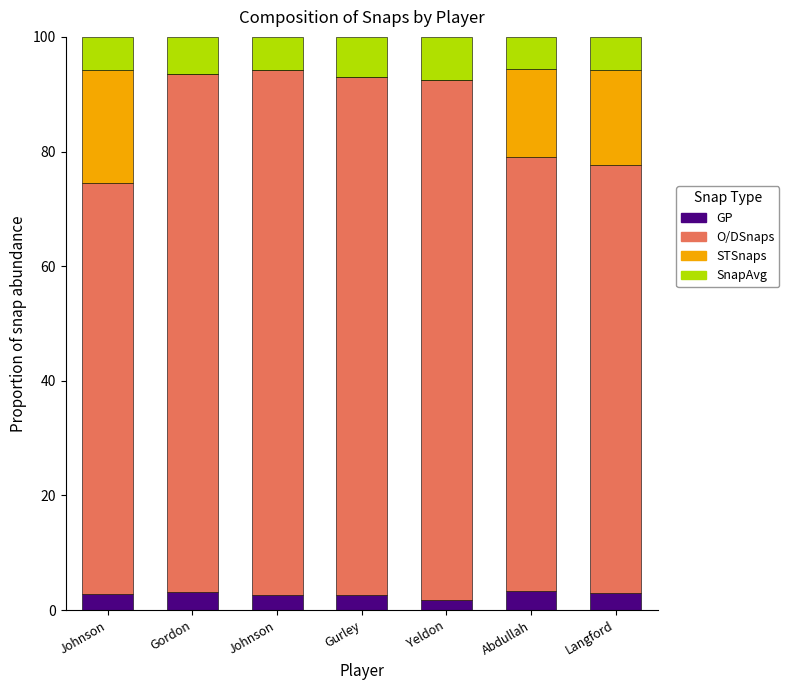

Does the chart contain stacked bars?

Yes